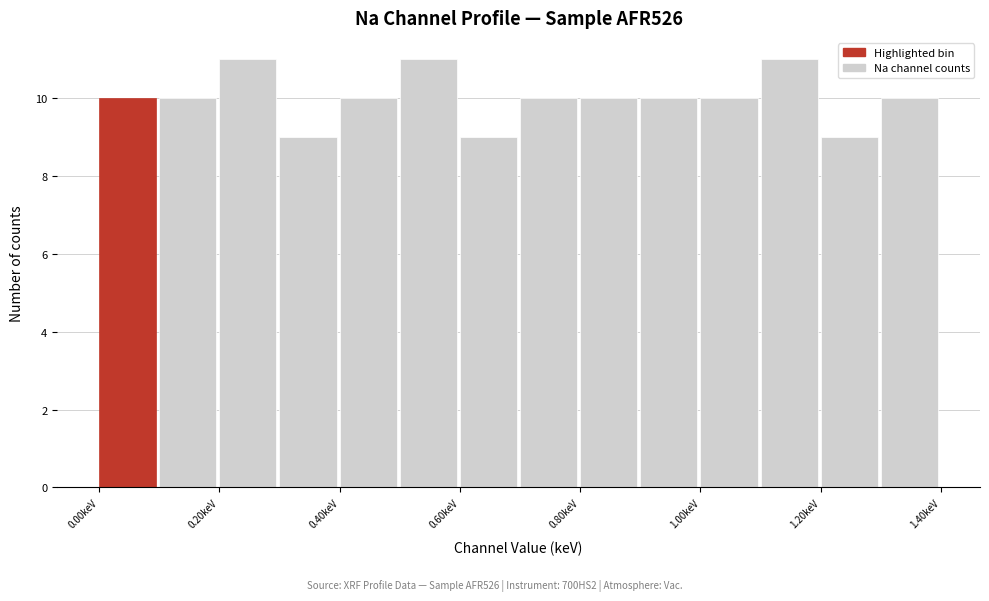

How tall is the bar that spans 0.9 to 1.0 on the x-axis? The values are not printed on the chart, so give them approximately, as read against the axis.

10